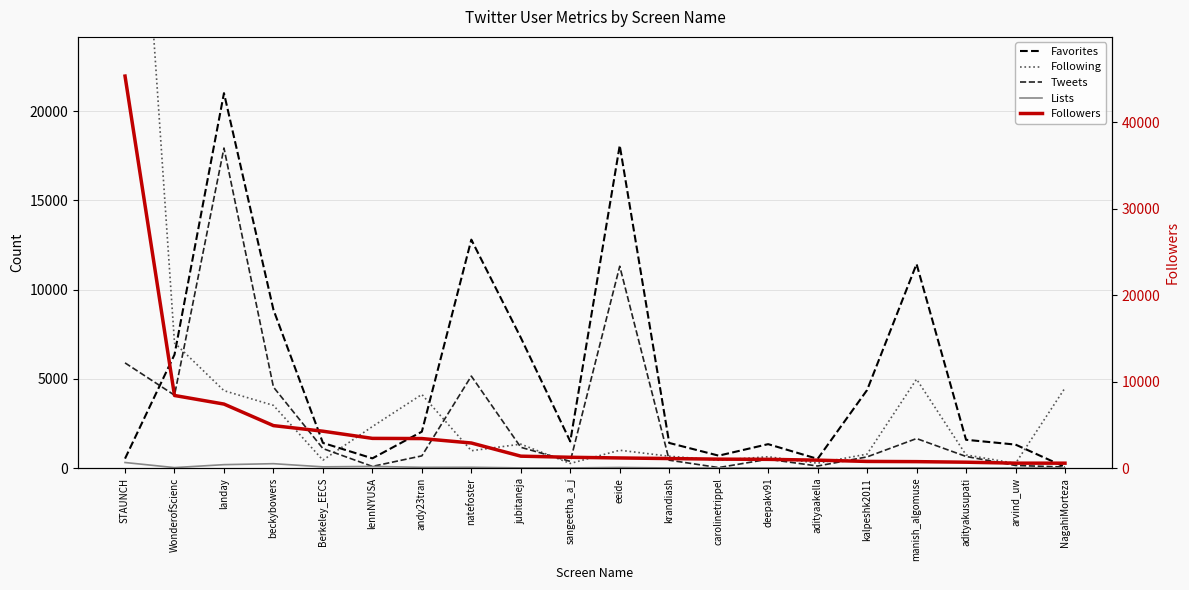

At which category does Following reach its first local valley?

Berkeley_EECS